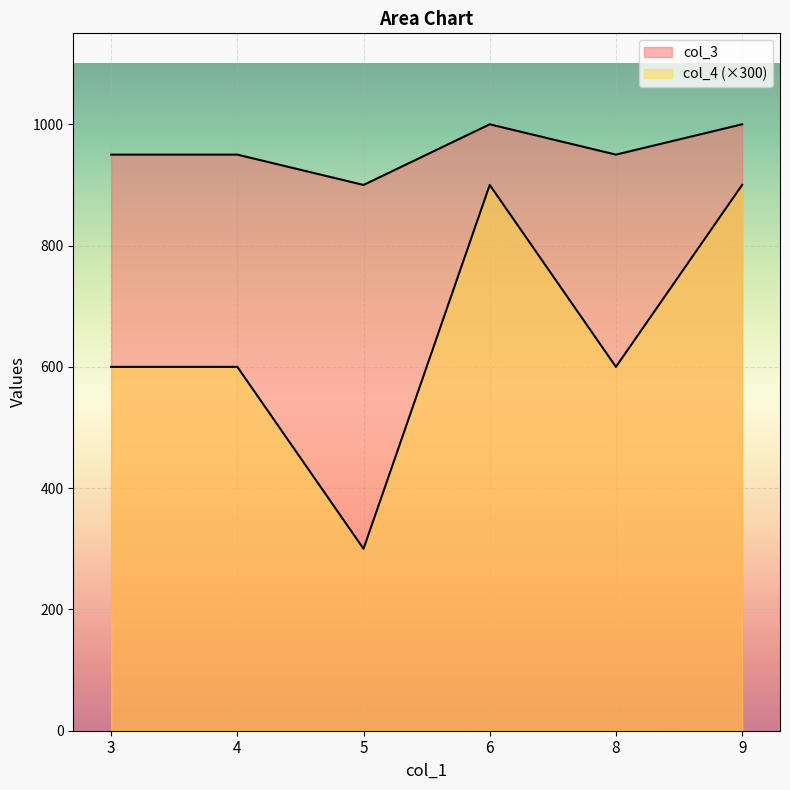

Rank the series at 5 from highest to lowest value.

col_3, col_4